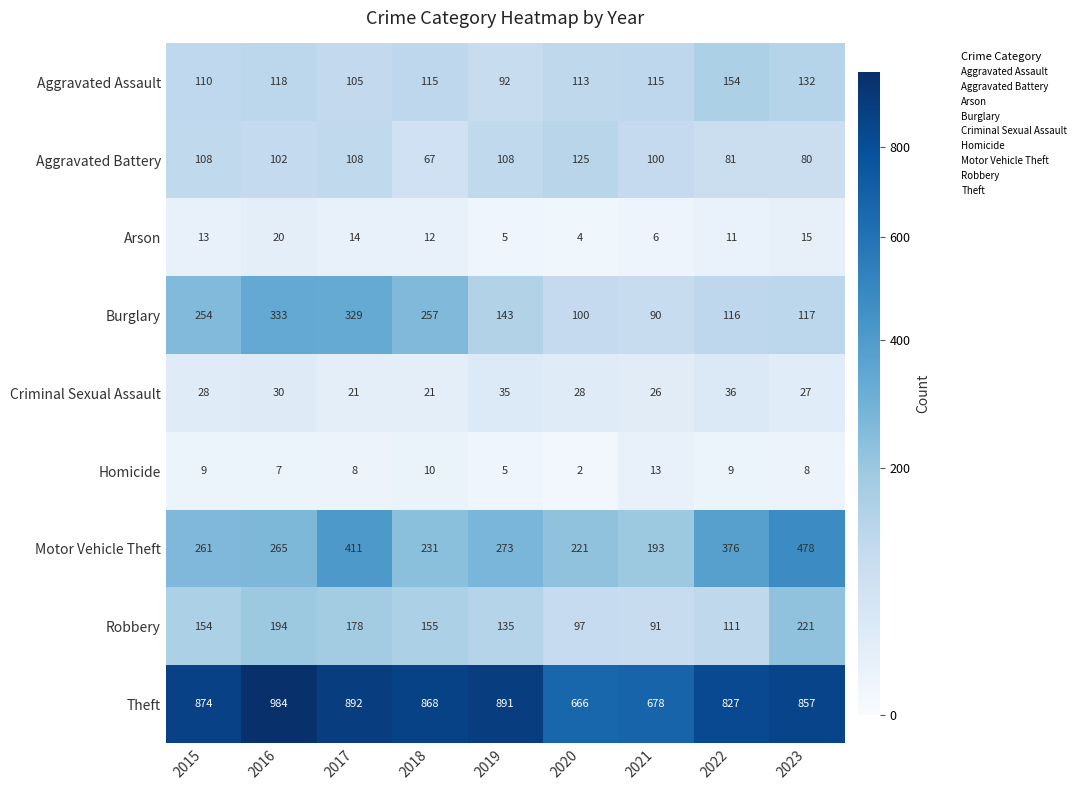

What is the minimum value shown in the chart?

2